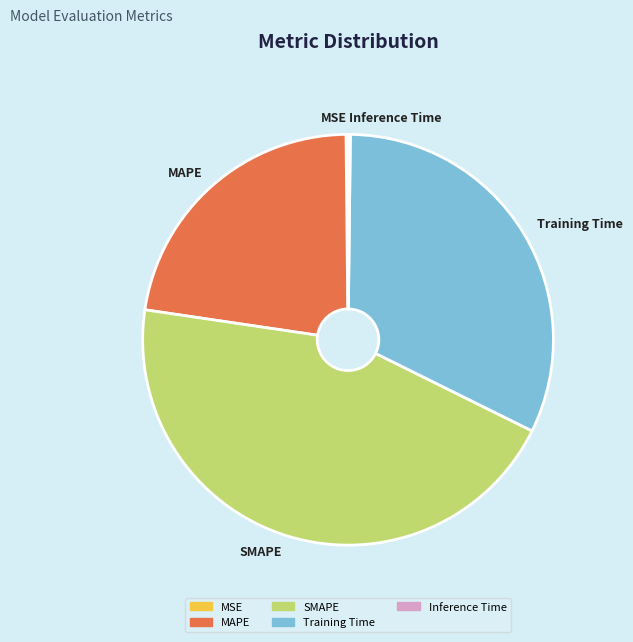

True or false: SMAPE accounts for 51% of the total.

False